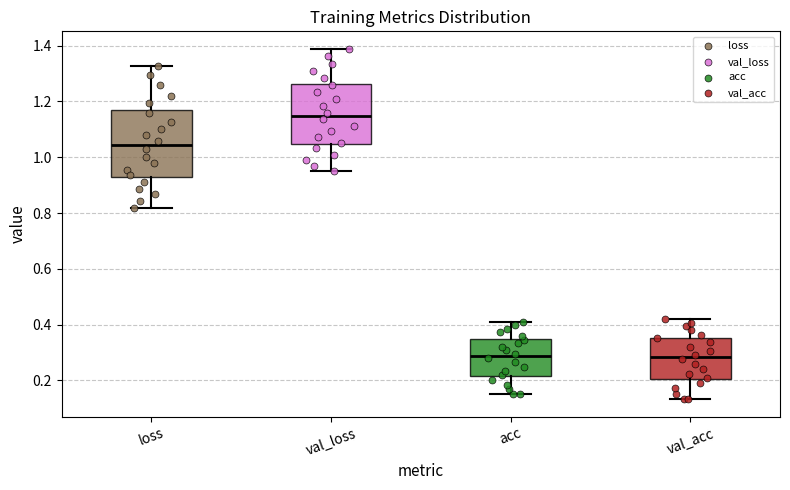

Reading left to right, read every box against the y-axis: the position of its median line, the range the box covers, and the ends of its whiskers. The values are not printed on the chart, so give them approximately, as read against the axis.

loss: median 1.04, box 0.92 to 1.16, whiskers 0.82 to 1.32
val_loss: median 1.14, box 1.04 to 1.26, whiskers 0.94 to 1.38
acc: median 0.28, box 0.22 to 0.34, whiskers 0.16 to 0.40
val_acc: median 0.28, box 0.20 to 0.36, whiskers 0.14 to 0.42